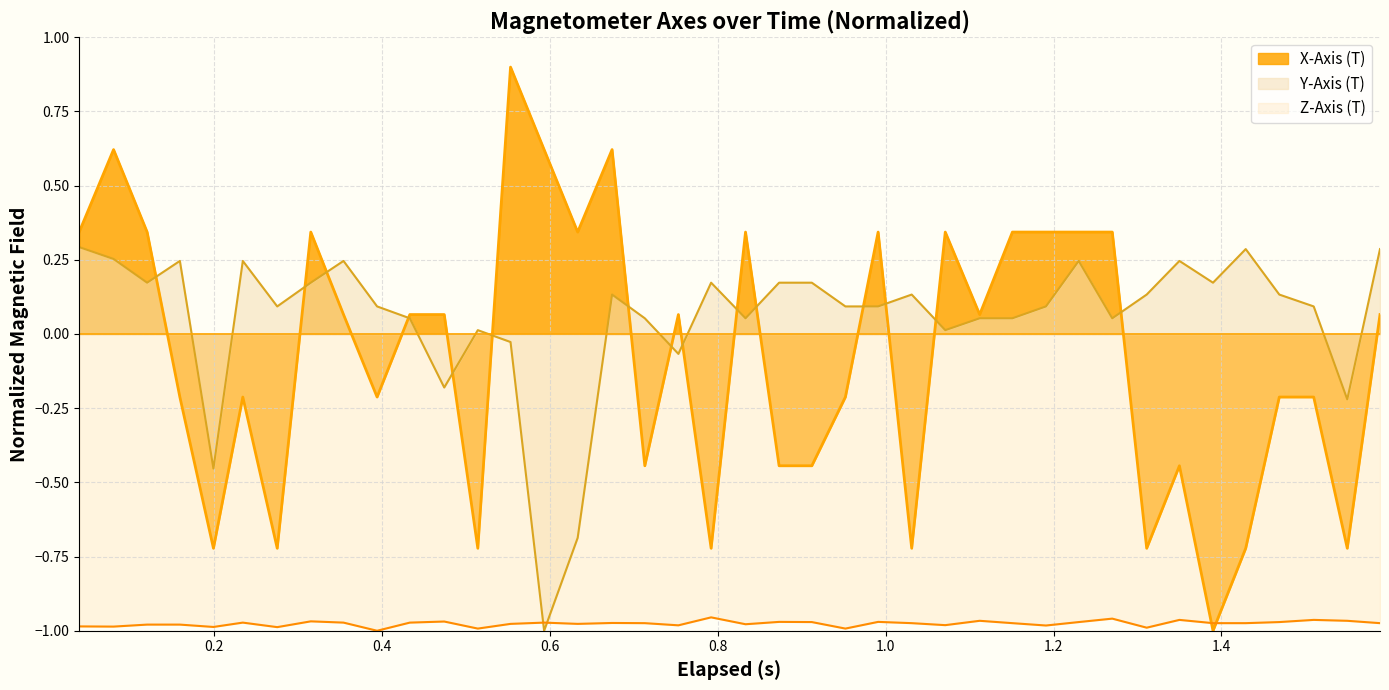

List the series in order of their peak value, highest first.

X-Axis (T), Y-Axis (T), Z-Axis (T)